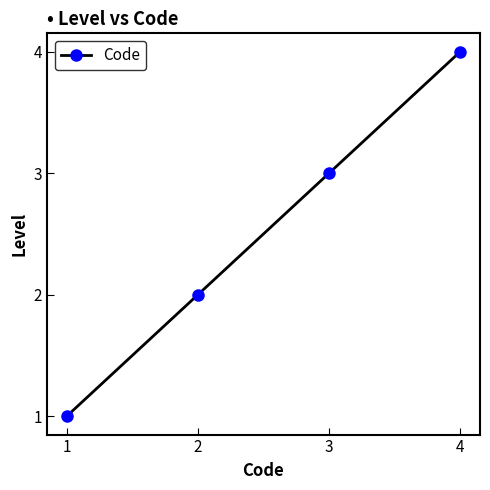

Is it true that the value at 4 is 6?

False